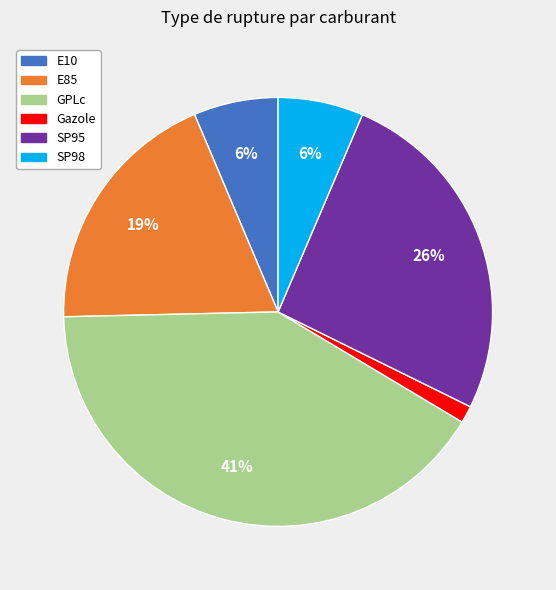

Which has a higher value, SP98 or GPLc?

GPLc